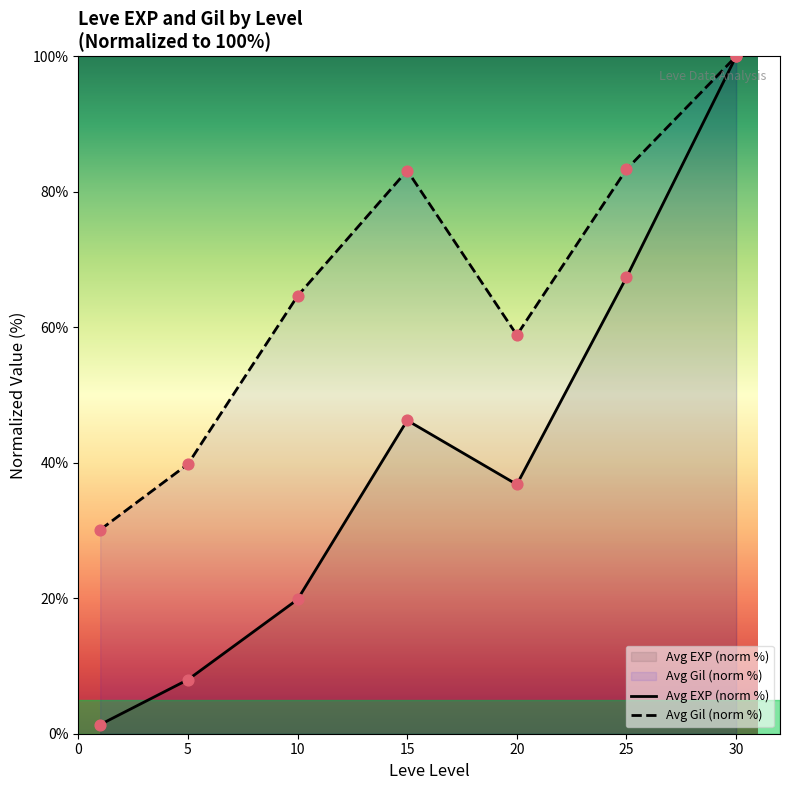

At how many categories does at least one series exceed 62?

4